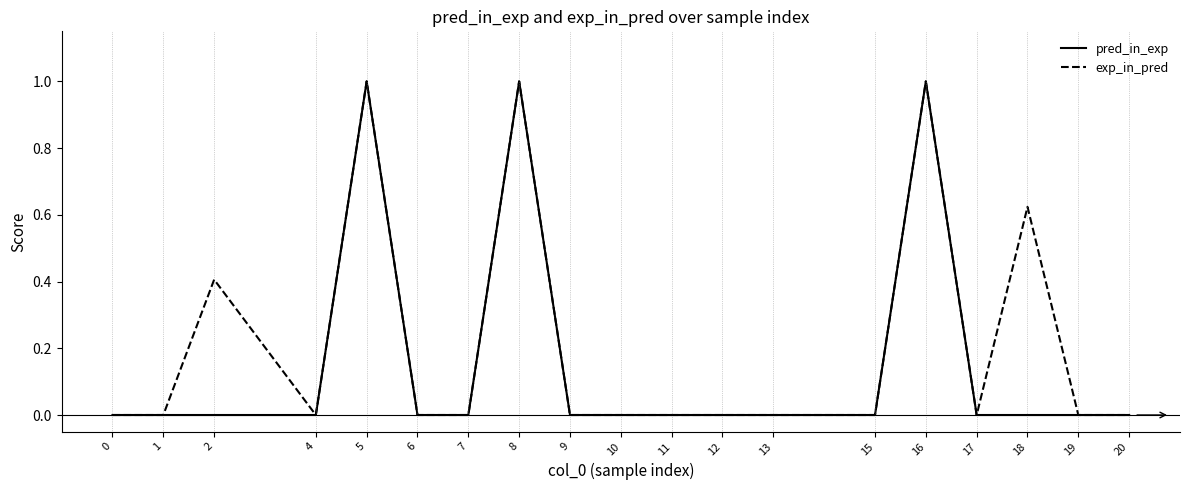

The exp_in_pred series shows 0.0 at 19. True or false?

True